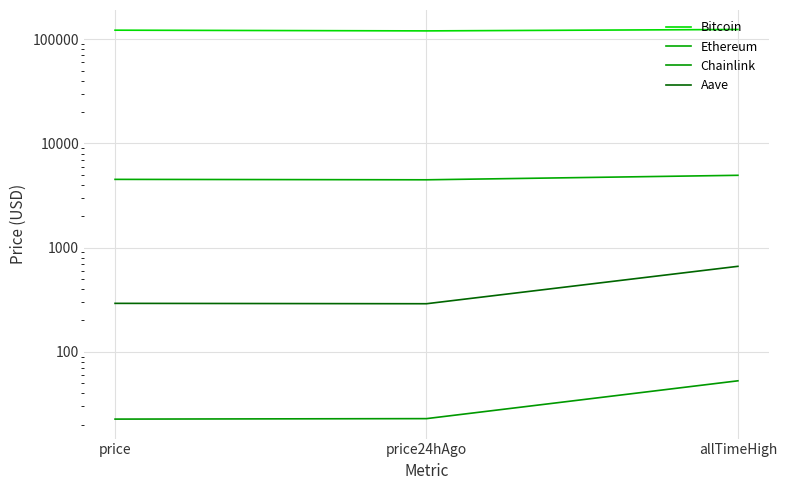

How many distinct data groups are displayed?

4